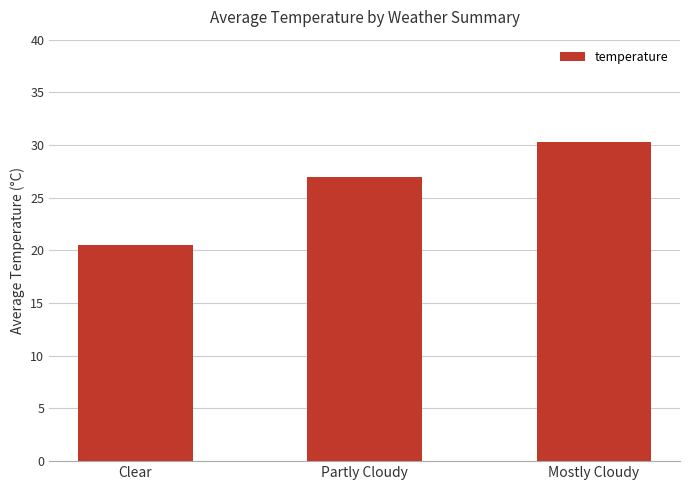

What is the smallest value displayed?

20.5